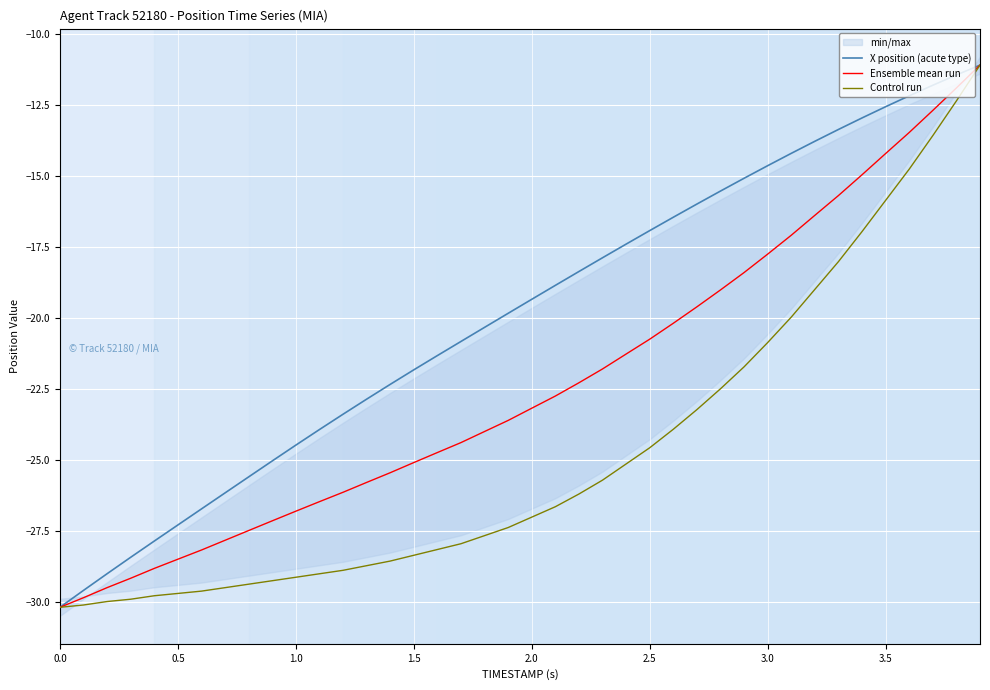

True or false: X position (acute type) and Control run cross at least once.

False